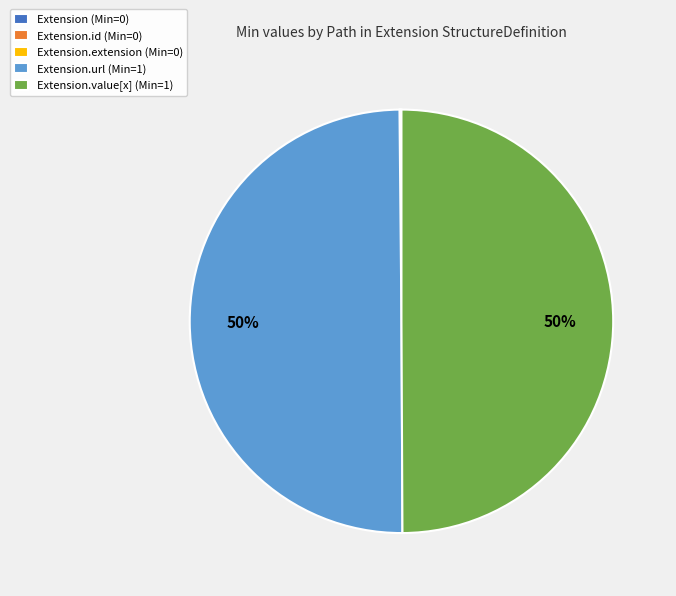

The Extension.url (Min=1) slice represents 55% of the pie. True or false?

False